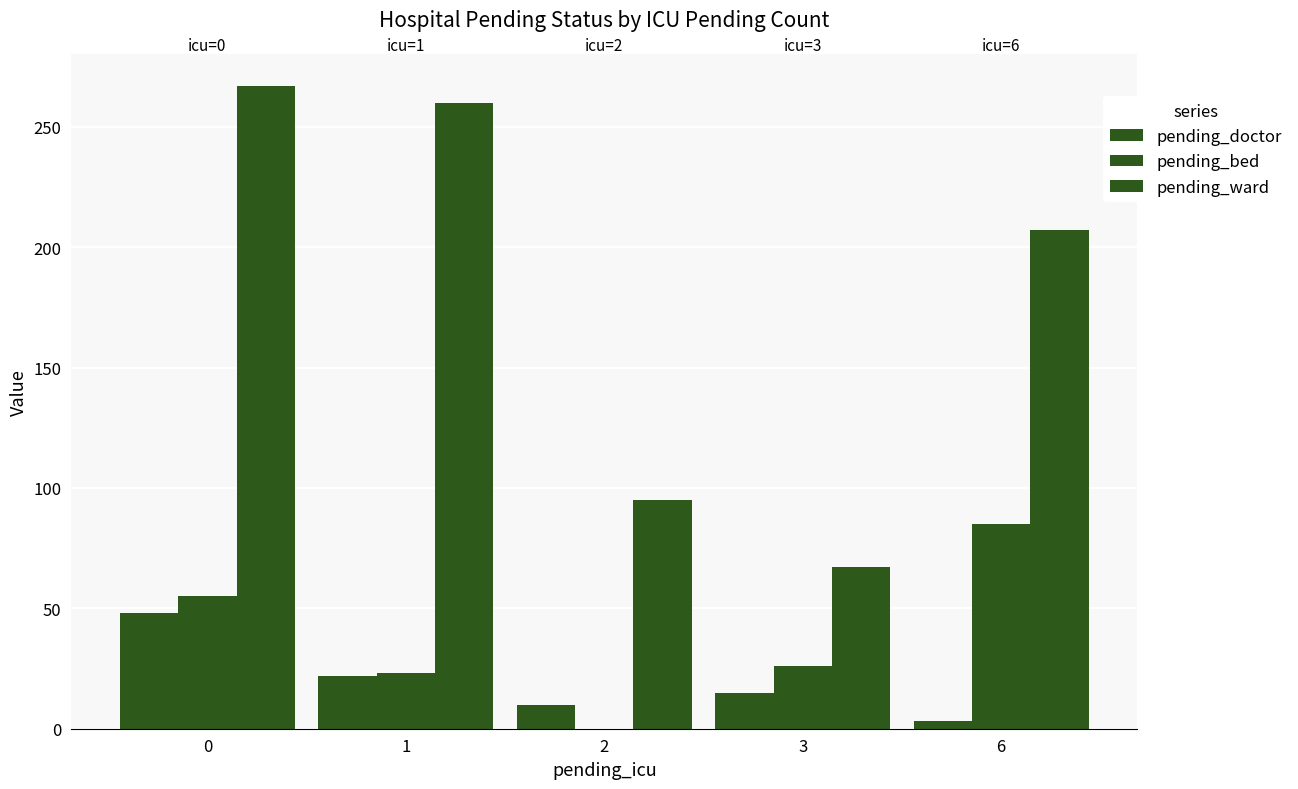

List the labels in order of pending_bed value, largest first.

6, 0, 3, 1, 2